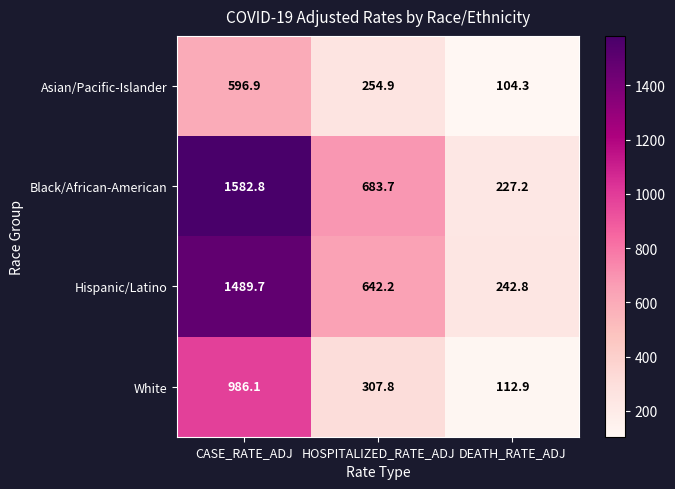

Which series has the largest range (max minus min)?

Black/African-American